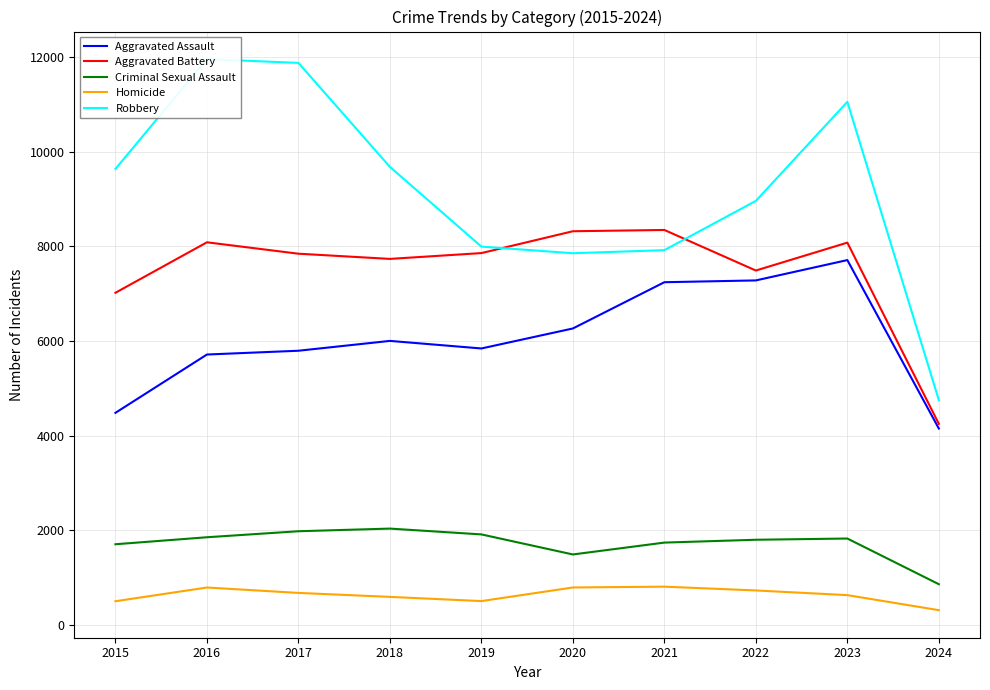

What is the difference between the maximum and second lowest values in the Aggravated Assault series?

3230